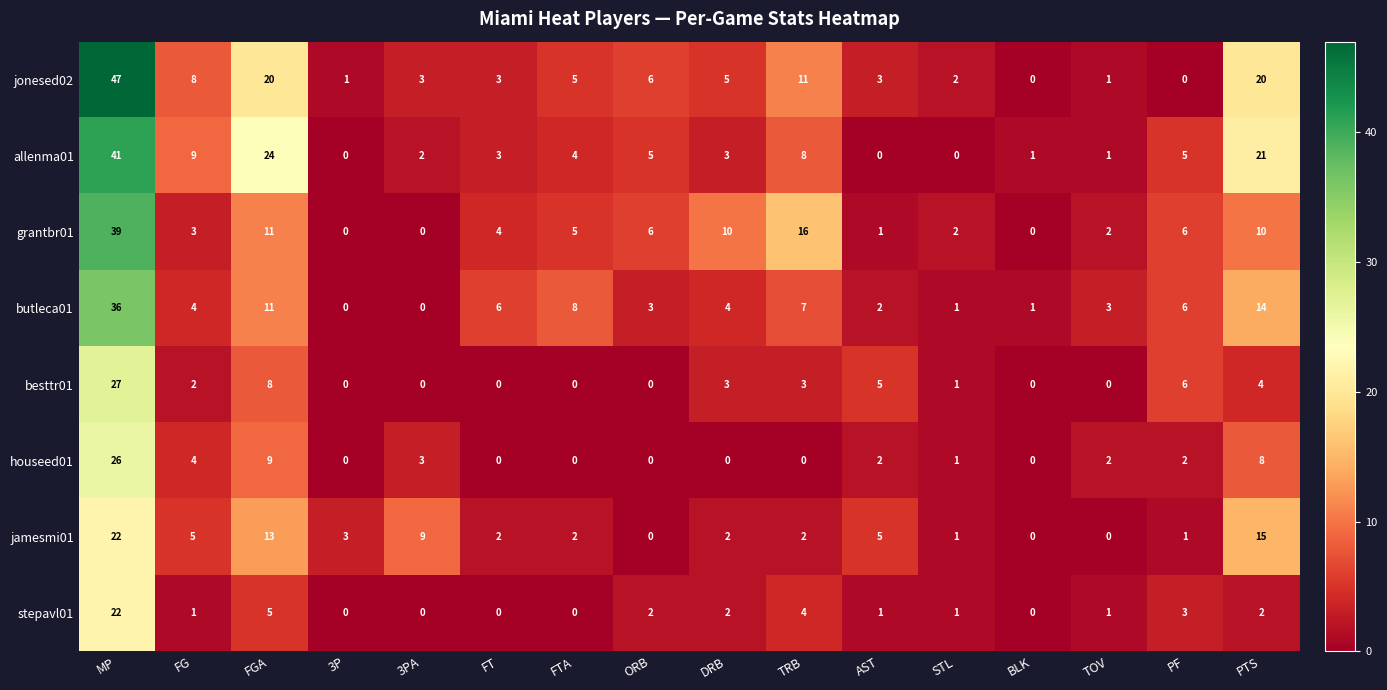

True or false: butleca01 has a value of 3 at ORB.

True